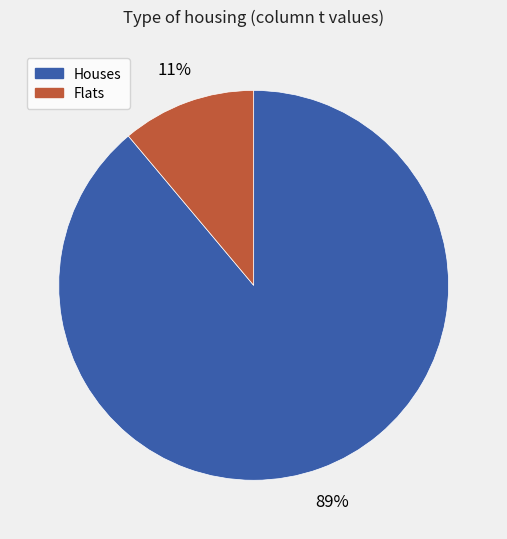

Is there a majority slice in this chart?

Yes